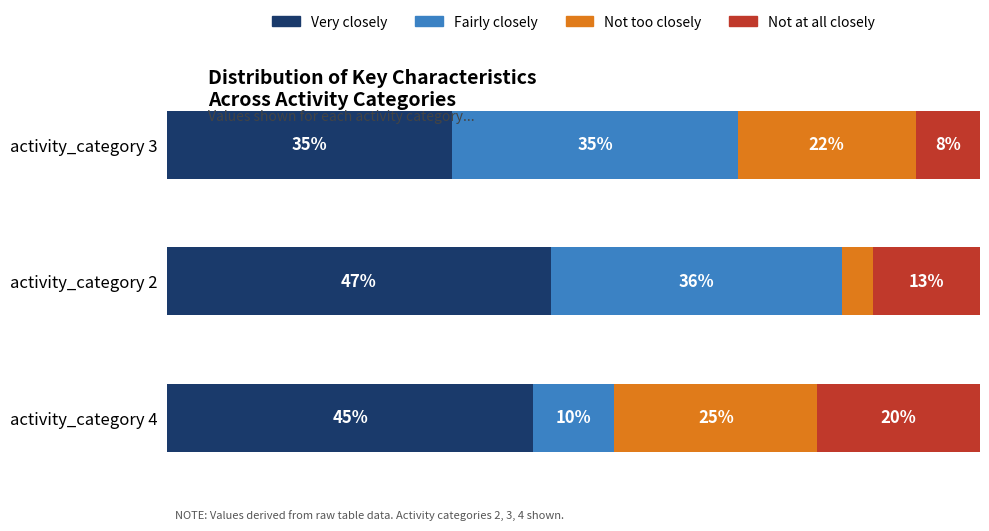

At which label does Very closely reach its minimum?

activity_category 3